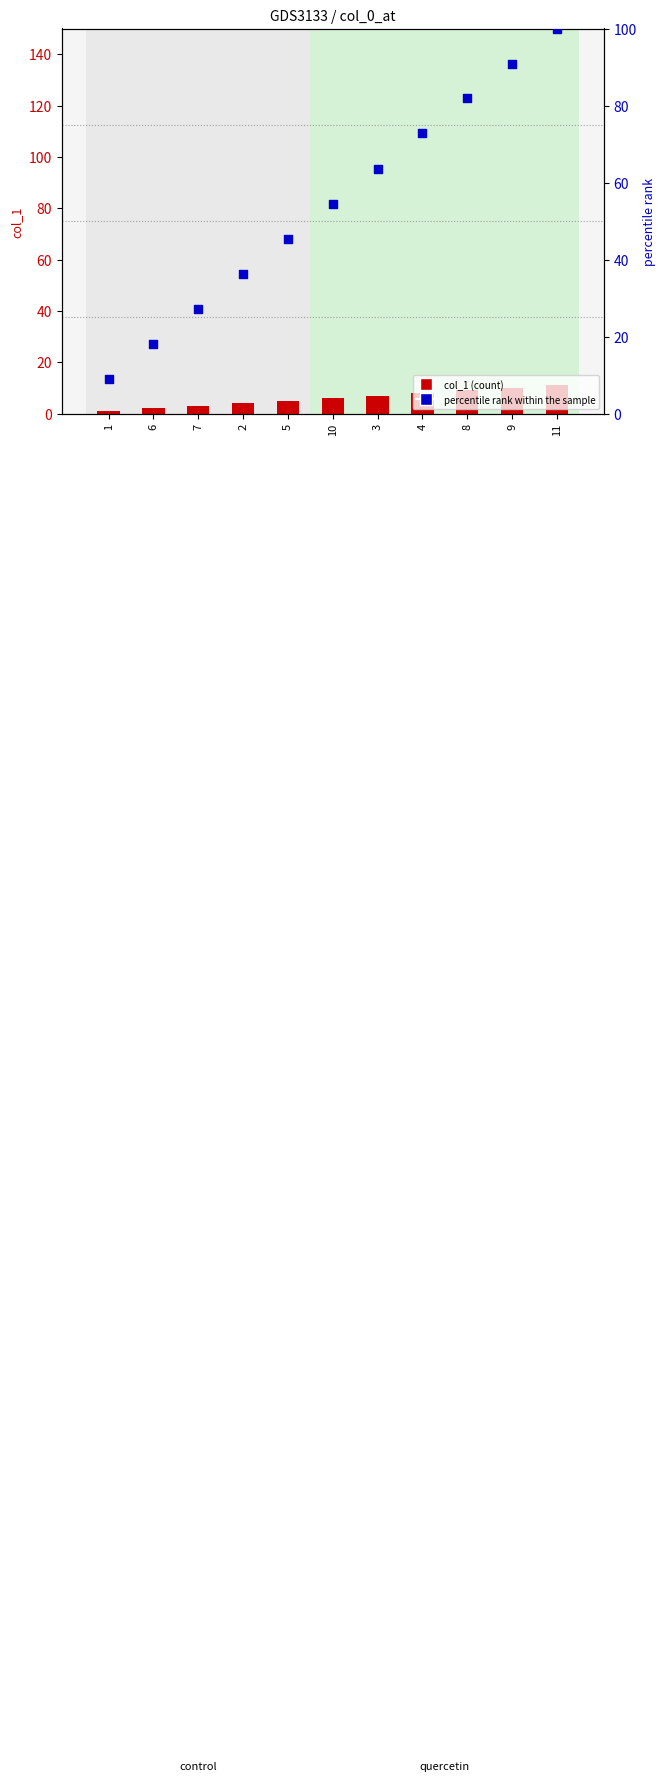

Which series reaches the minimum Y coordinate?

col_1